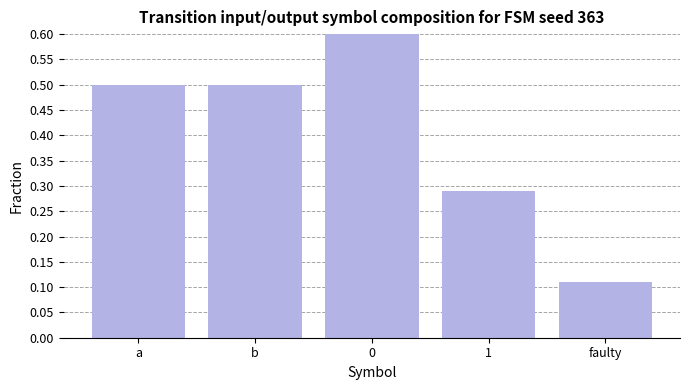

Read the value at b.

0.5